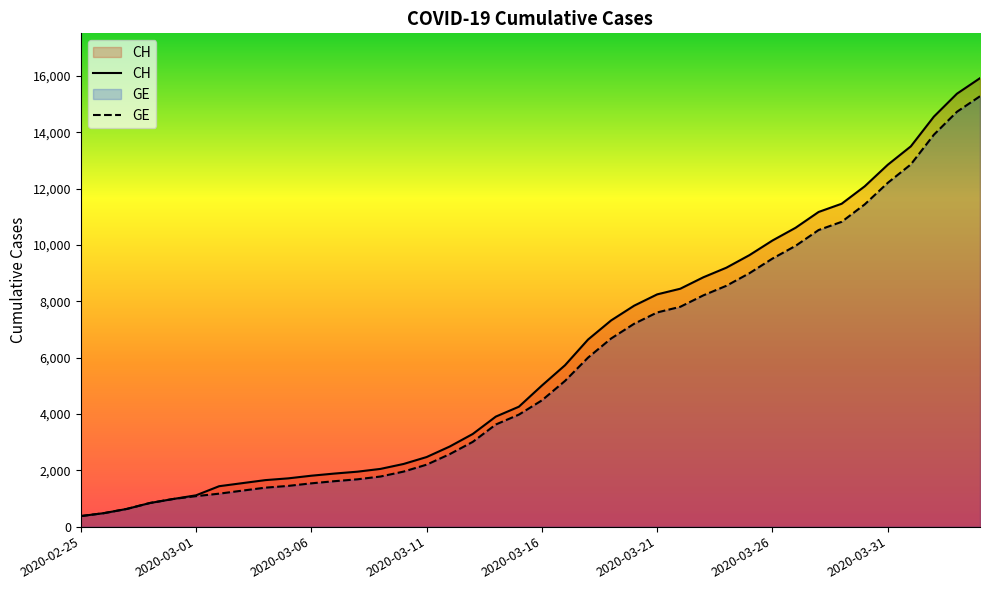

What is the sum of all CH values?

242133